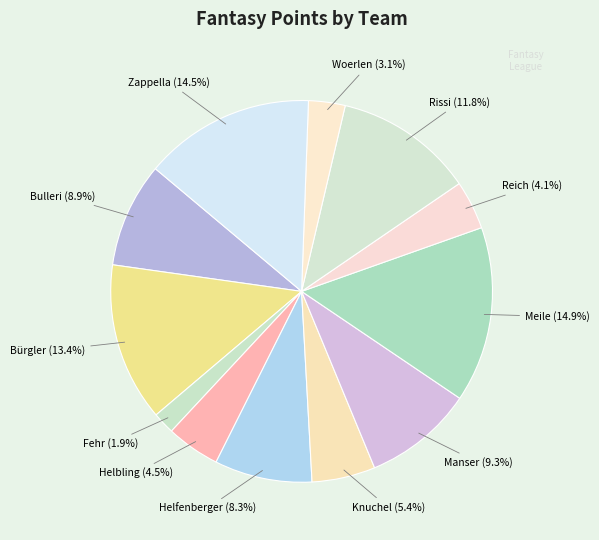

Count the number of slices in the pie.

12